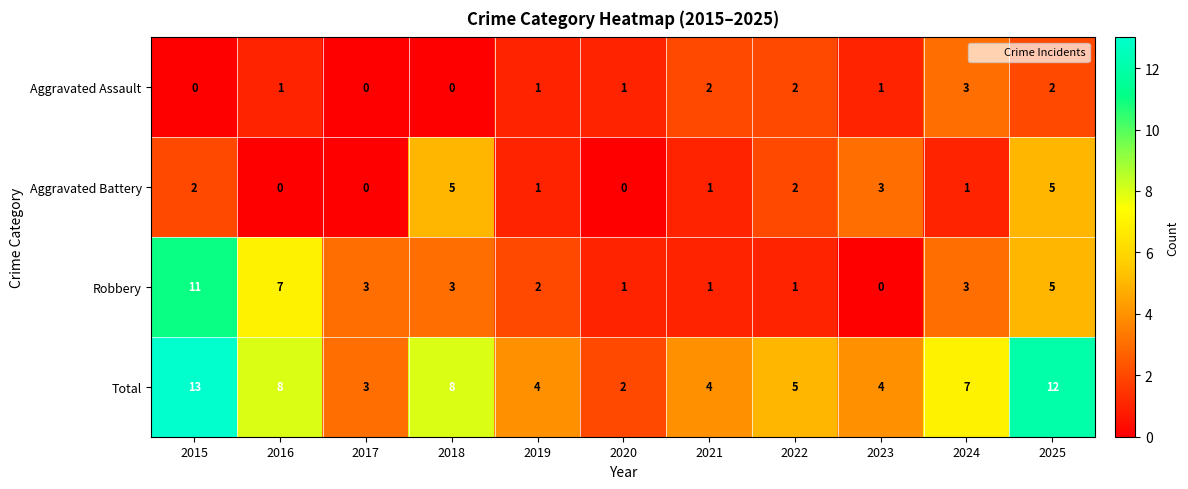

What is the average value of the Robbery series?

3